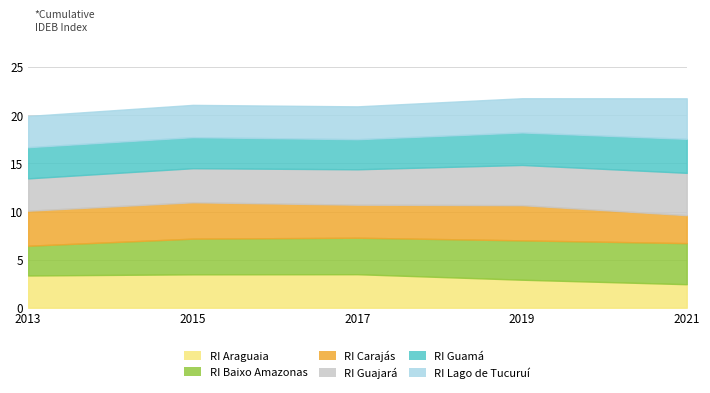

What are all the series names shown in the legend?

RI Araguaia, RI Baixo Amazonas, RI Carajás, RI Guajará, RI Guamá, RI Lago de Tucuruí